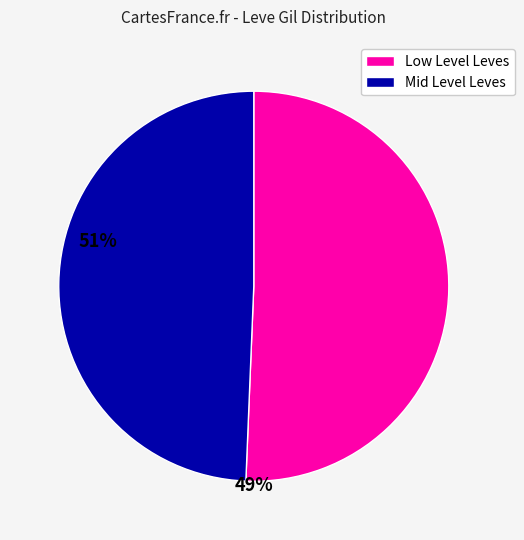

Is there a majority slice in this chart?

Yes